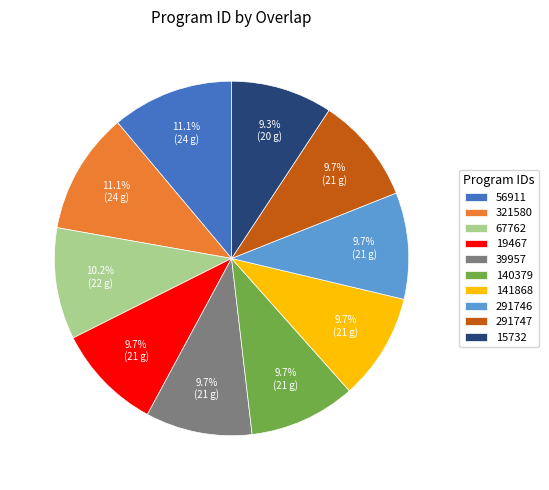

Does 67762 account for over 50% of the chart?

No